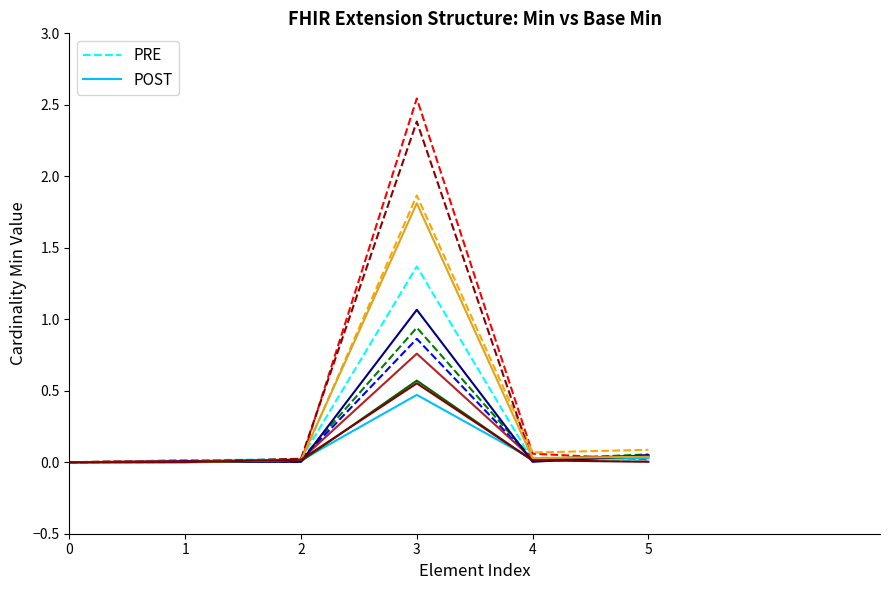

Which category has the highest value in the POST series?

3